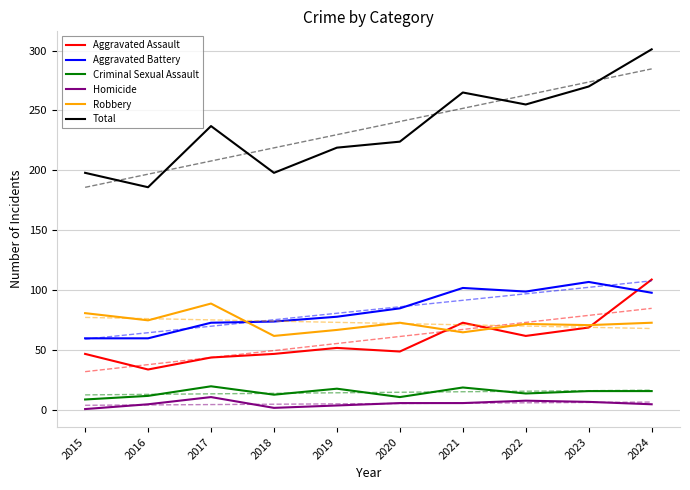

Which has a higher value, 2022 or 2017?

2022